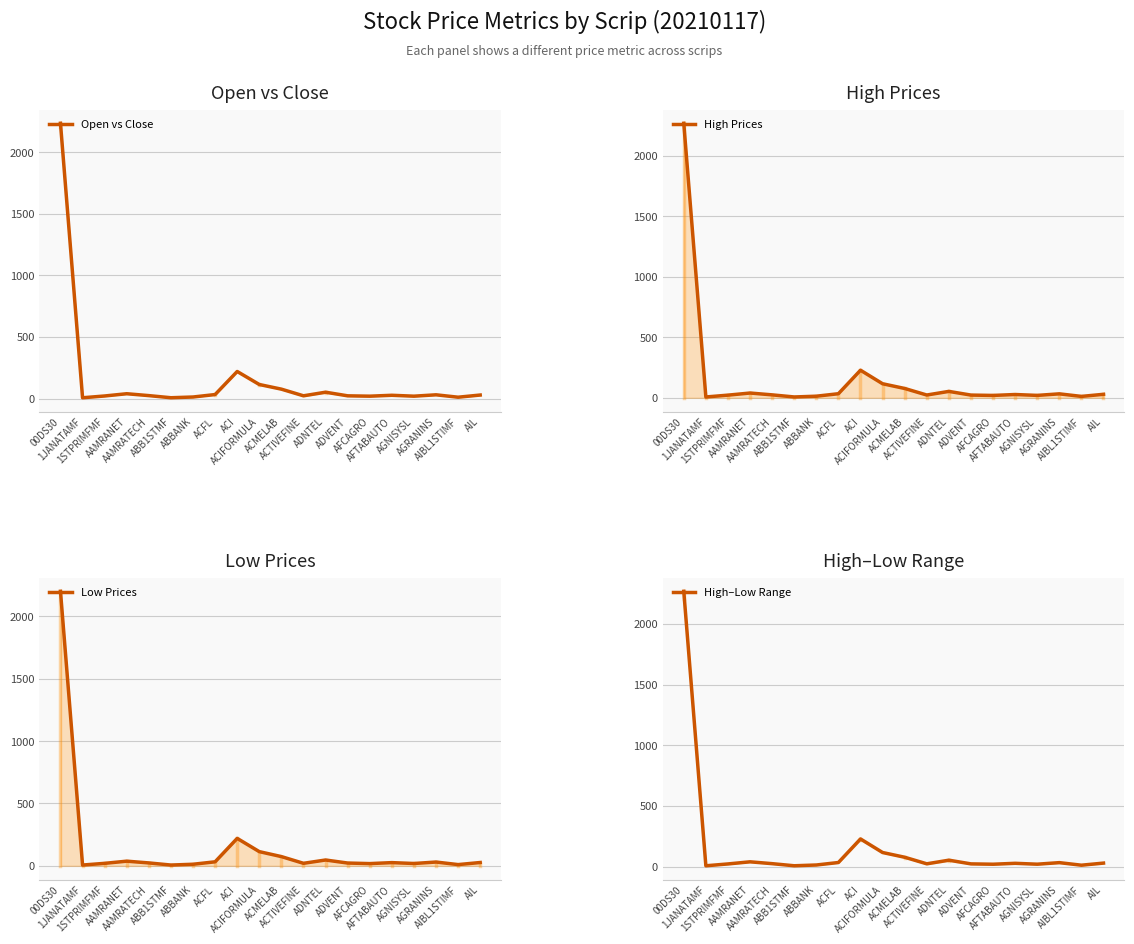

True or false: High–Low Range and High Prices intersect in this chart.

False